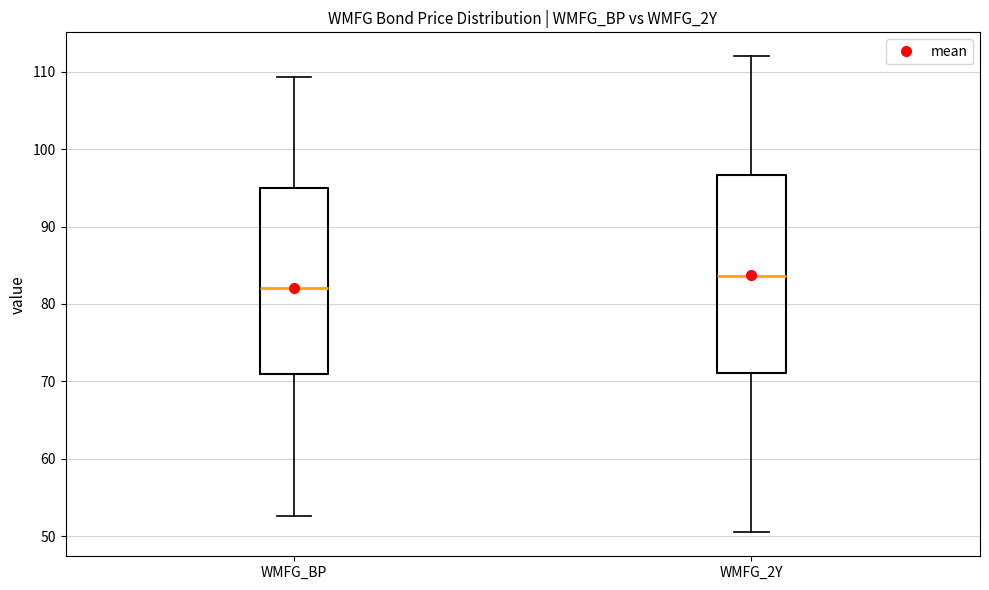

Reading left to right, read every box against the y-axis: the position of its median line, the range the box covers, and the ends of its whiskers. The values are not printed on the chart, so give them approximately, as read against the axis.

WMFG_BP: median 82, box 71 to 95, whiskers 53 to 109
WMFG_2Y: median 84, box 71 to 97, whiskers 51 to 112